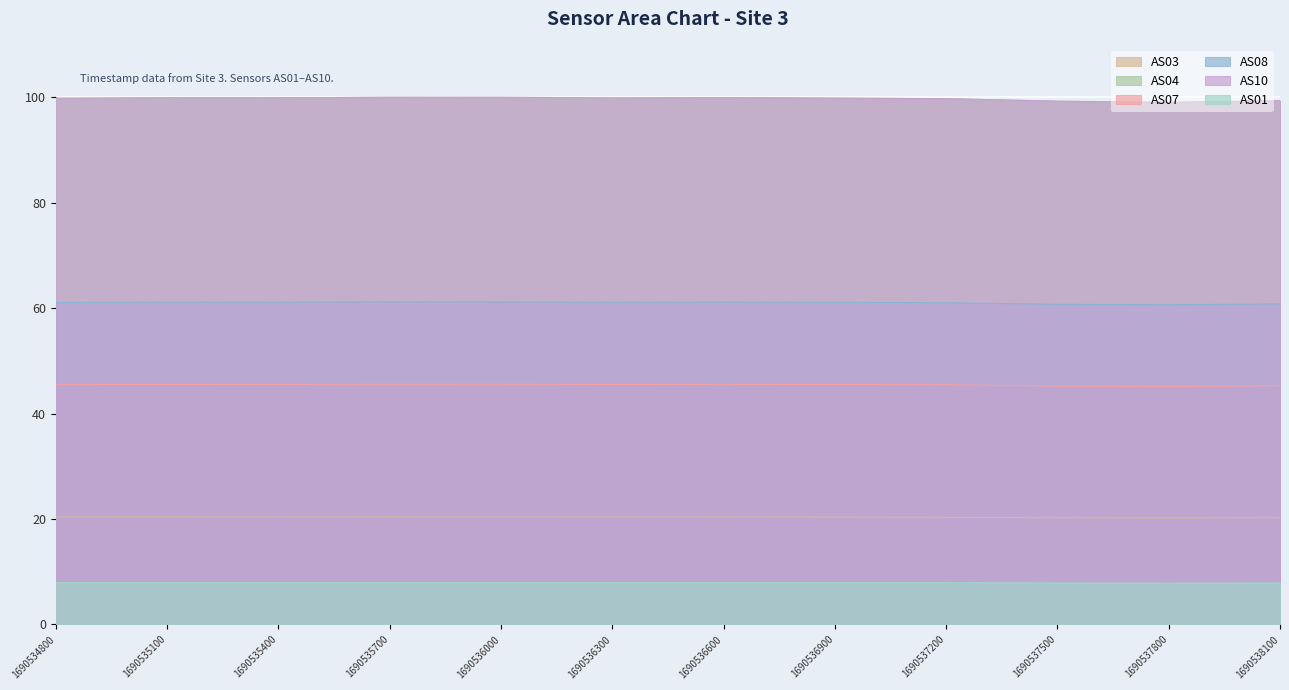

Reading left to right, transcribe all the data shown in this chart.

AS03: 1690534800=20.4	1690535100=20.4	1690535400=20.4	1690535700=20.4	1690536000=20.4	1690536300=20.4	1690536600=20.4	1690536900=20.4	1690537200=20.3	1690537500=20.2	1690537800=20.2	1690538100=20.3
AS04: 1690534800=99.8	1690535100=99.9	1690535400=99.9	1690535700=100.0	1690536000=99.9	1690536300=99.8	1690536600=99.9	1690536900=99.8	1690537200=99.7	1690537500=99.2	1690537800=99.0	1690538100=99.3
AS07: 1690534800=45.5	1690535100=45.5	1690535400=45.5	1690535700=45.6	1690536000=45.6	1690536300=45.5	1690536600=45.5	1690536900=45.5	1690537200=45.5	1690537500=45.2	1690537800=45.1	1690538100=45.3
AS08: 1690534800=61.1	1690535100=61.1	1690535400=61.1	1690535700=61.2	1690536000=61.2	1690536300=61.1	1690536600=61.1	1690536900=61.1	1690537200=61.0	1690537500=60.7	1690537800=60.6	1690538100=60.8
AS10: 1690534800=99.8	1690535100=99.9	1690535400=99.9	1690535700=100.0	1690536000=100.0	1690536300=99.8	1690536600=99.9	1690536900=99.8	1690537200=99.7	1690537500=99.2	1690537800=99.0	1690538100=99.3
AS01: 1690534800=7.9	1690535100=7.9	1690535400=7.9	1690535700=7.9	1690536000=7.9	1690536300=7.9	1690536600=7.9	1690536900=7.9	1690537200=7.9	1690537500=7.9	1690537800=7.9	1690538100=7.9